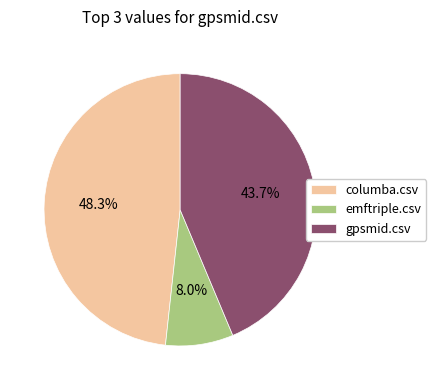

Between emftriple.csv and gpsmid.csv, which is larger?

gpsmid.csv